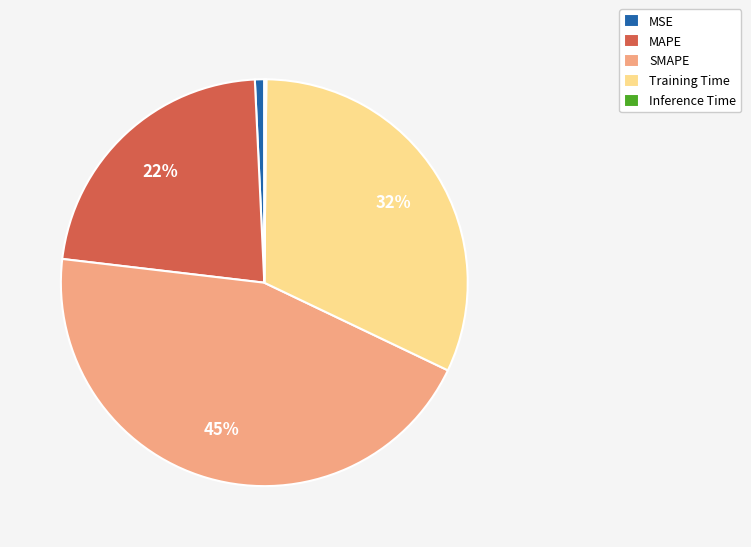

True or false: MAPE accounts for 14% of the total.

False